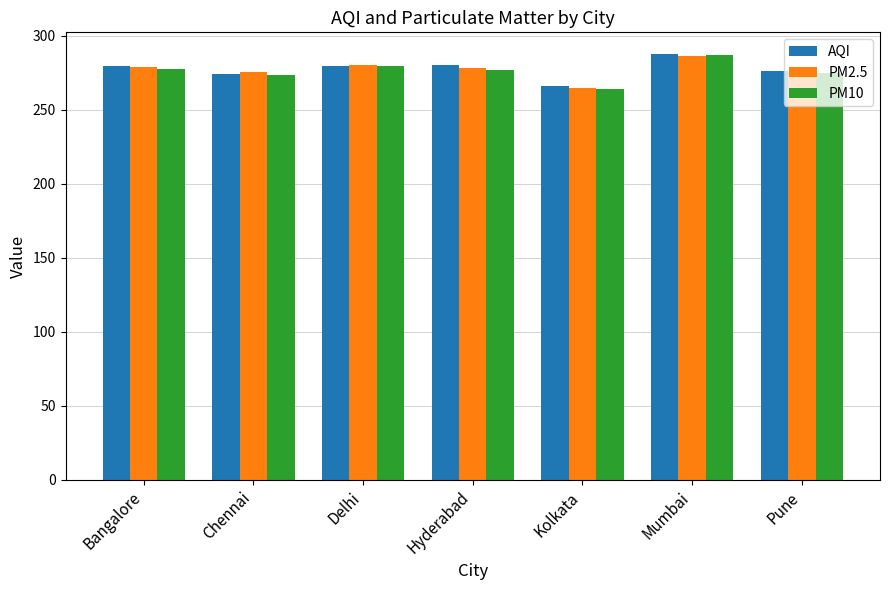

The AQI series shows 456.7 at Delhi. True or false?

False